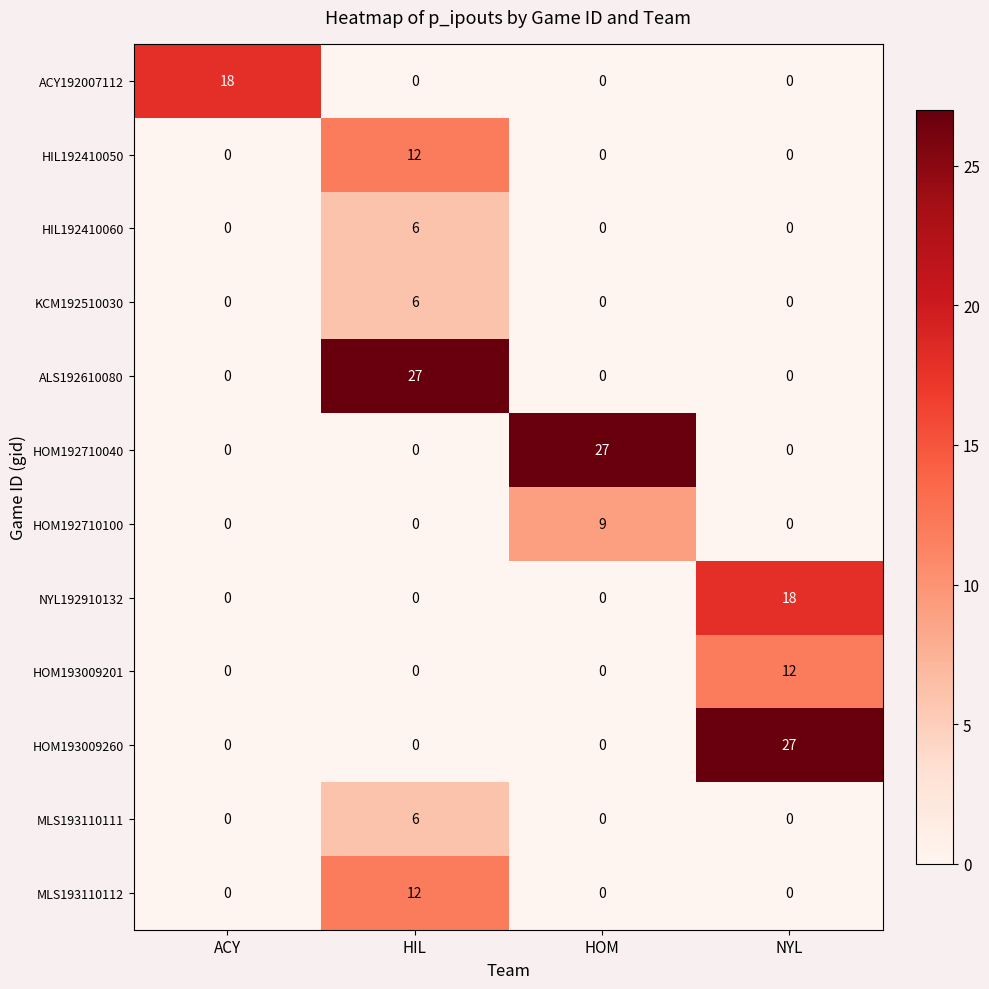

How many positive values does the ACY192007112 series have?

1